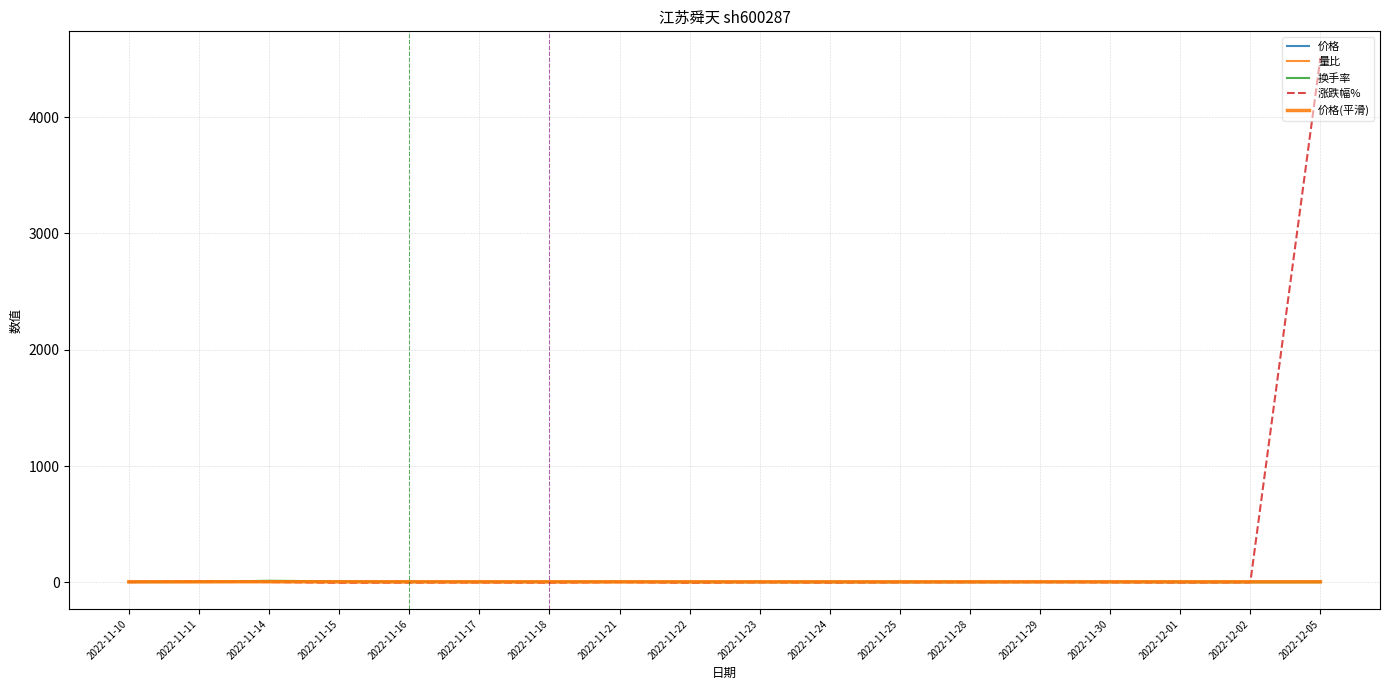

Between 2022-11-15 and 2022-11-16, which is larger?

2022-11-15